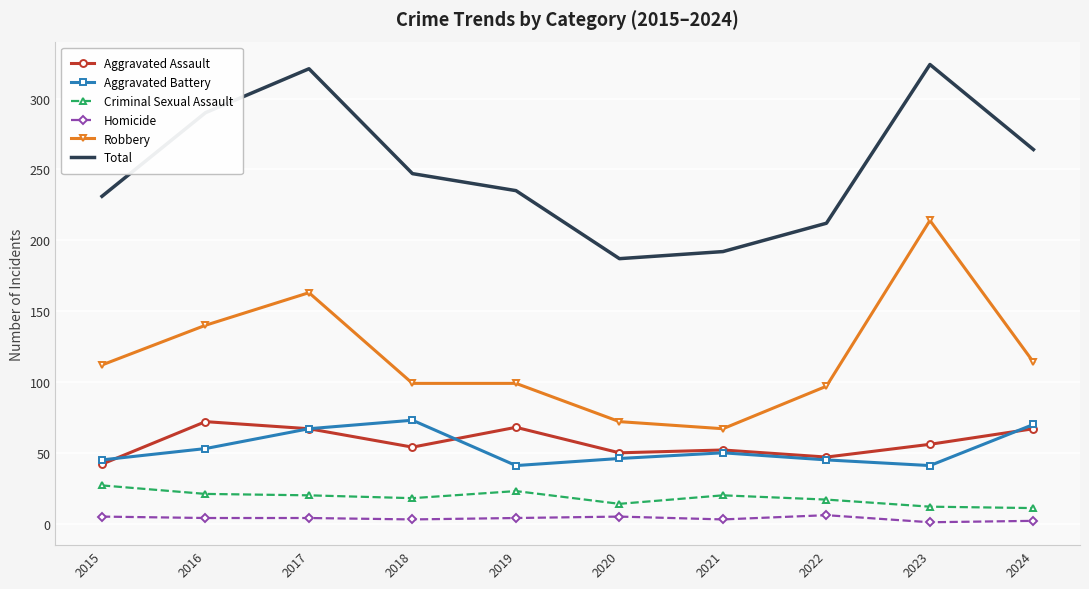

Is it true that Aggravated Assault equals 50 at 2020?

True